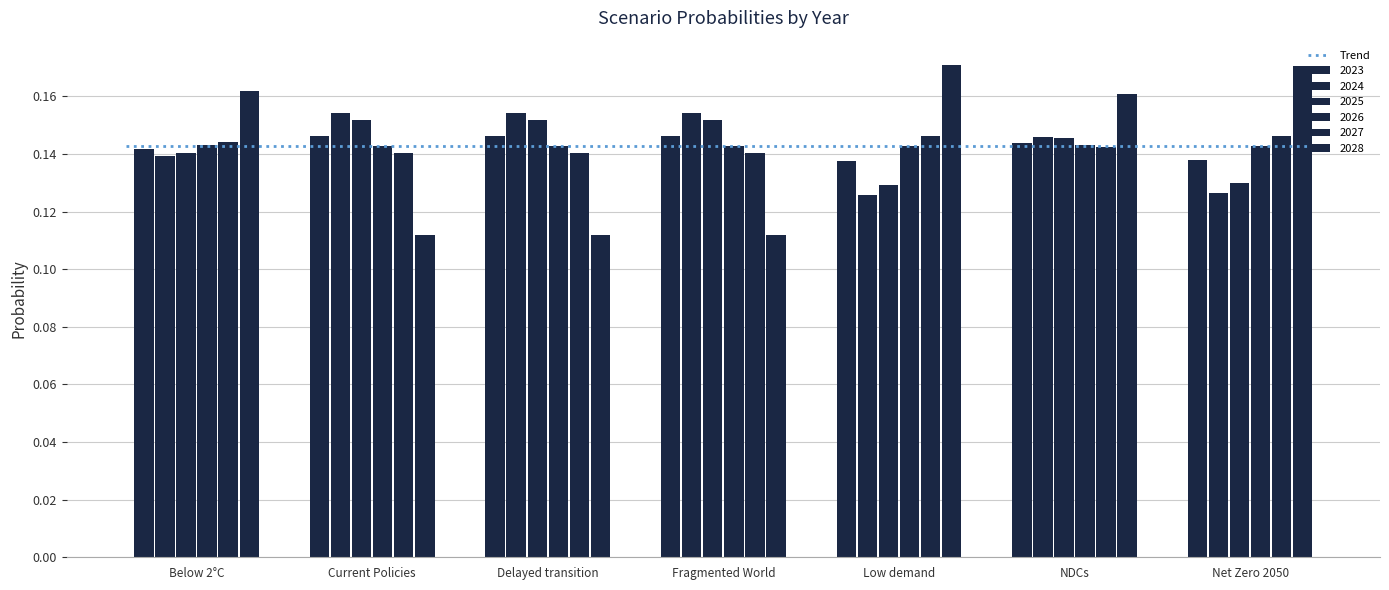

What is the total value across all series at Fragmented World?

0.8